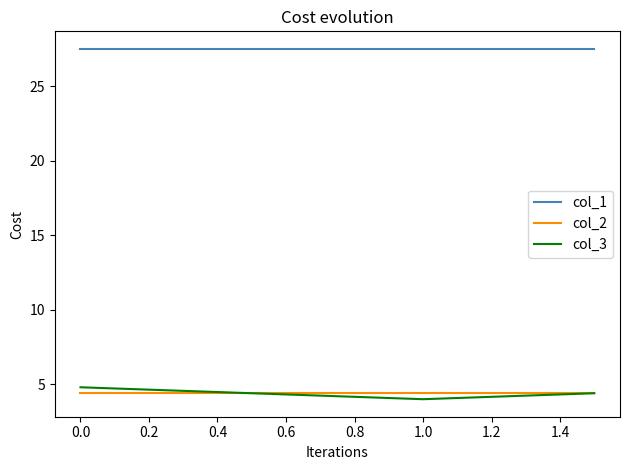

True or false: col_1 and col_2 cross at least once.

False